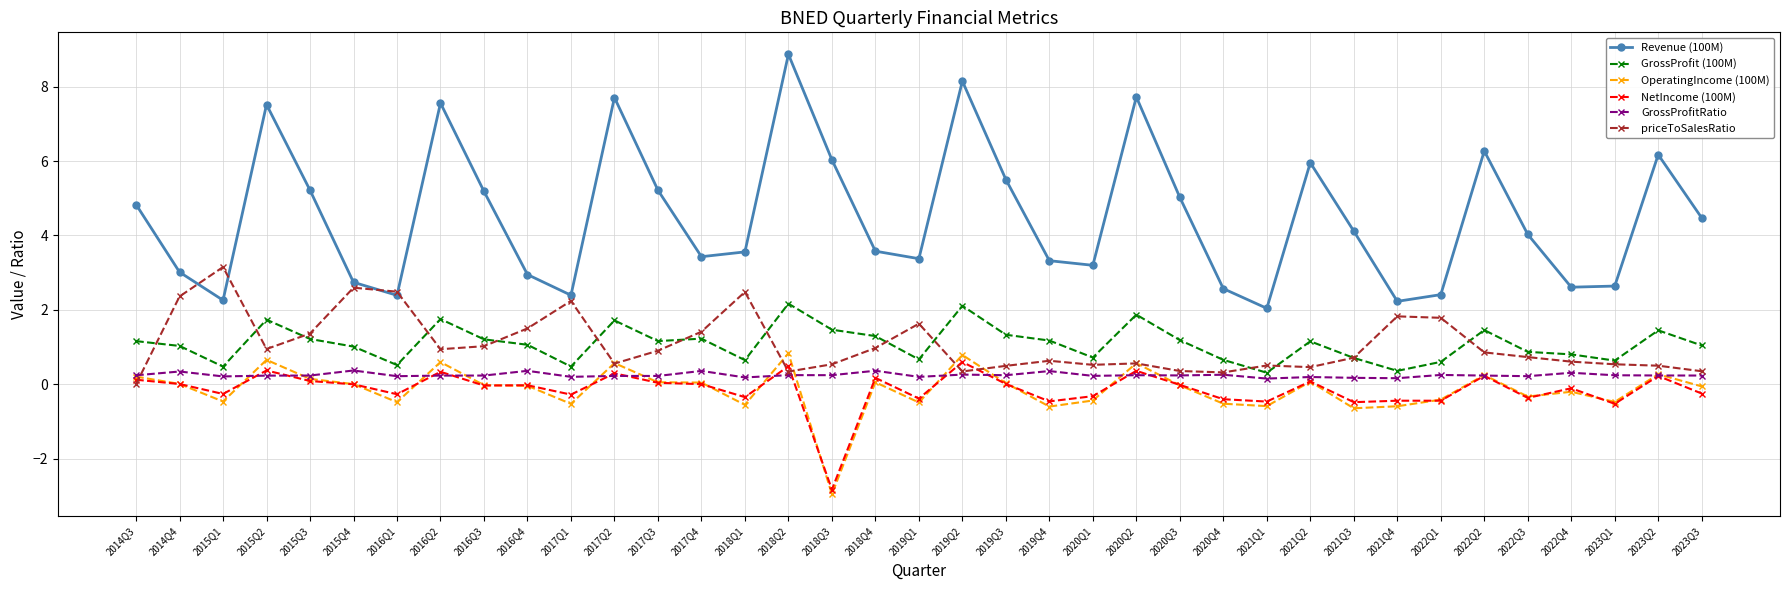

What is the difference between the second highest and second lowest values in the GrossProfit (100M) series?

1.7